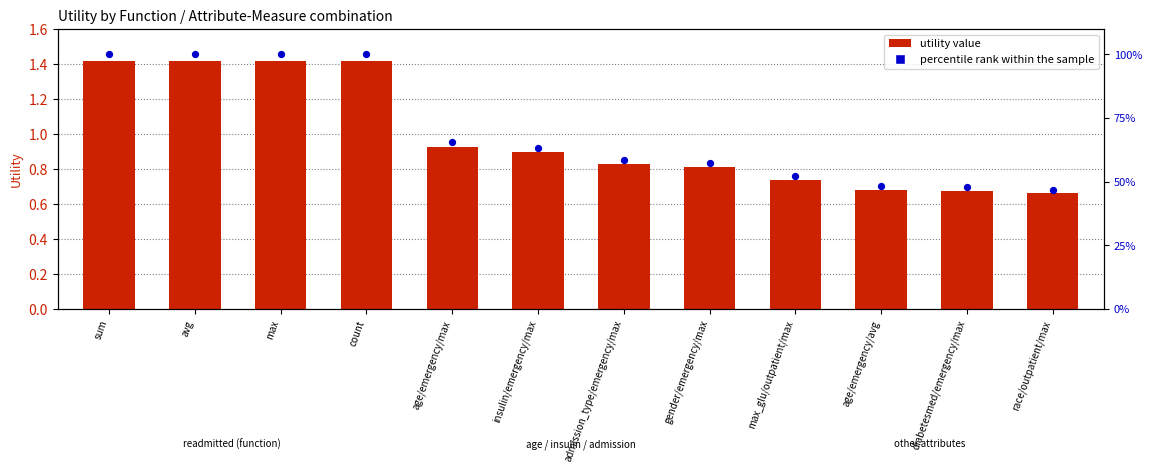

At which category is the sum across all series the highest?

sum